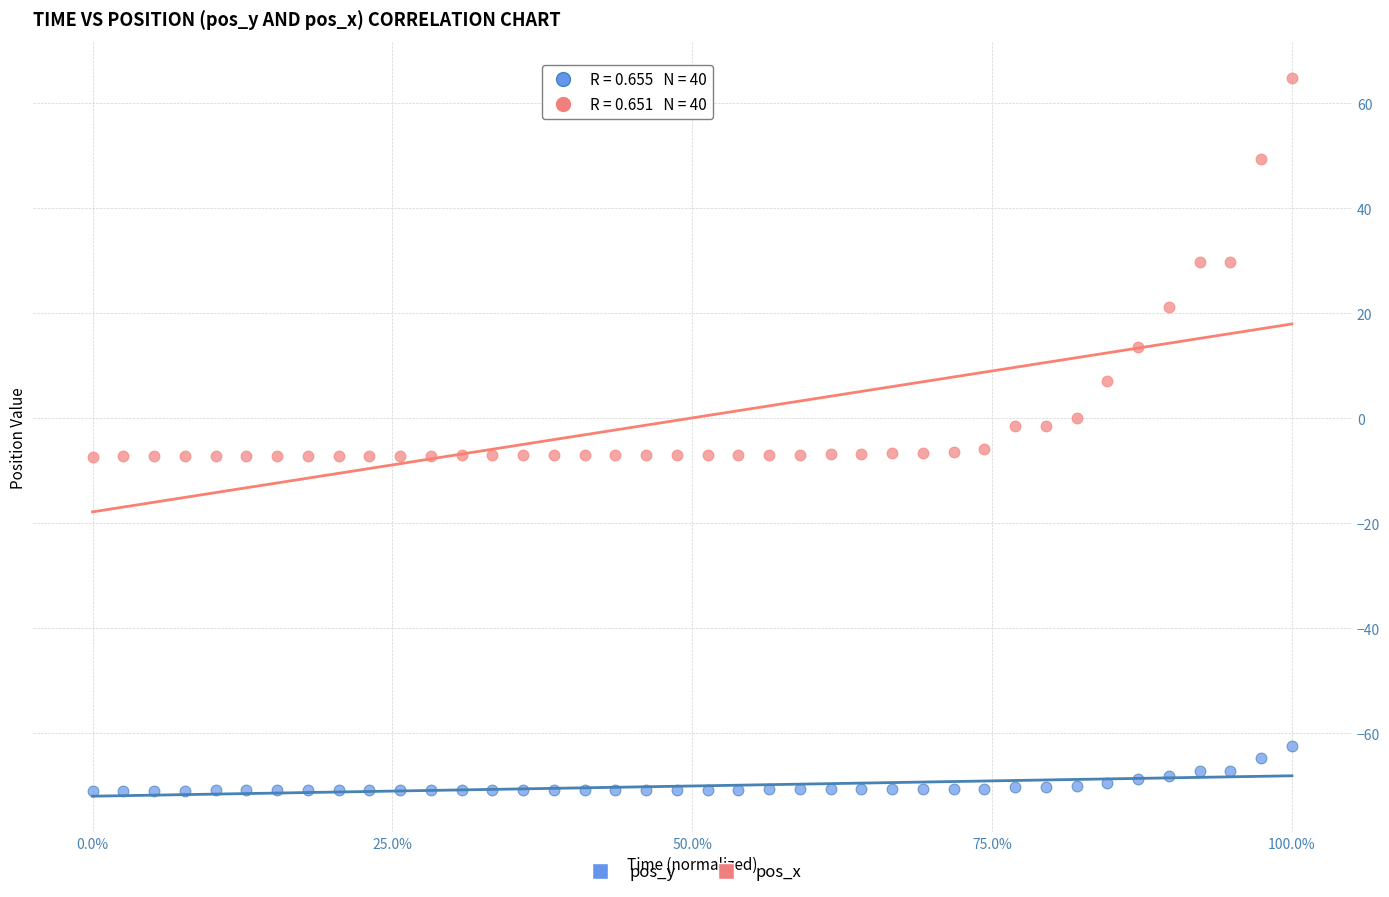

Across all data points, what is the range of Y values (max minus min)?

135.8